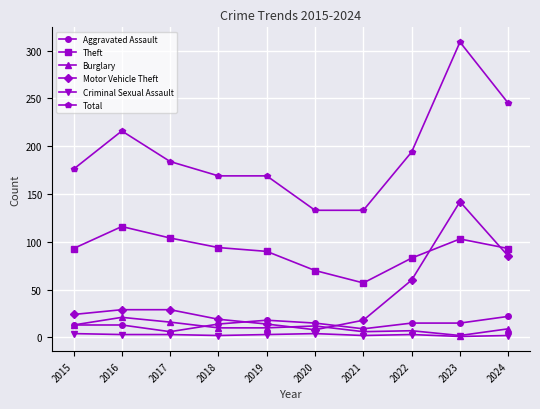

True or false: Theft and Motor Vehicle Theft intersect in this chart.

True